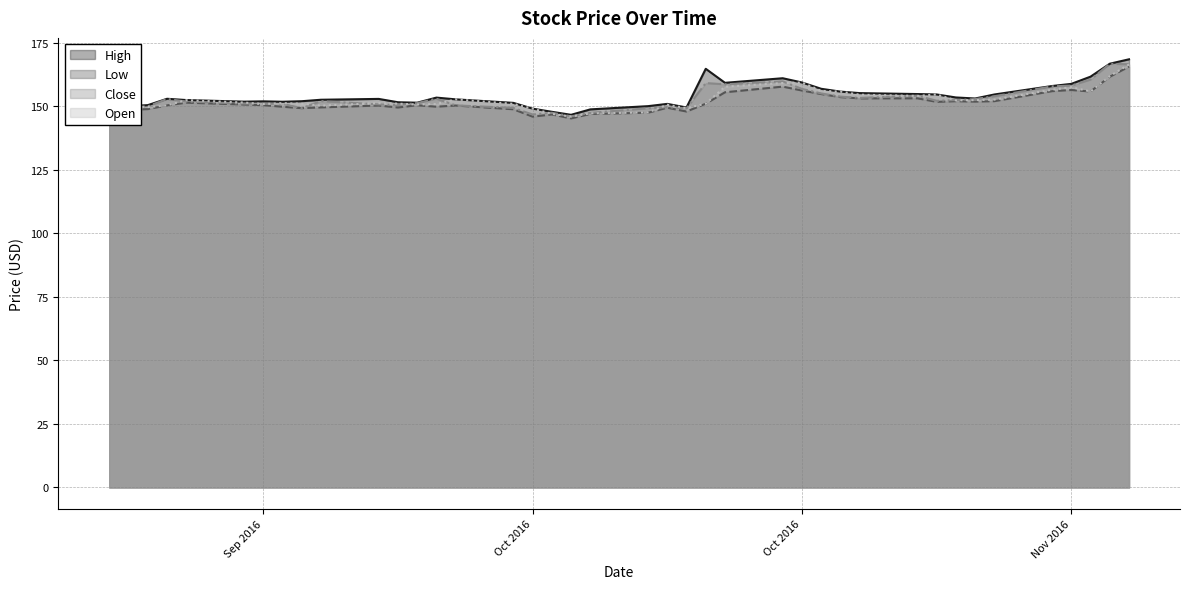

After their last crossing, which series has the higher values: Close or Open?

Close